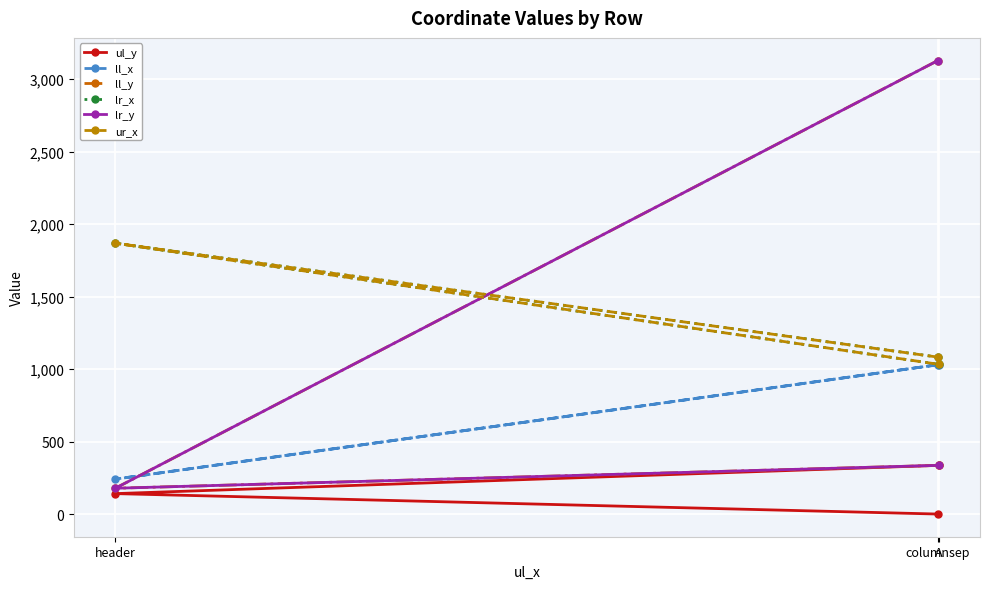

What is the value of the lr_x point at the 3rd from the left?

1033